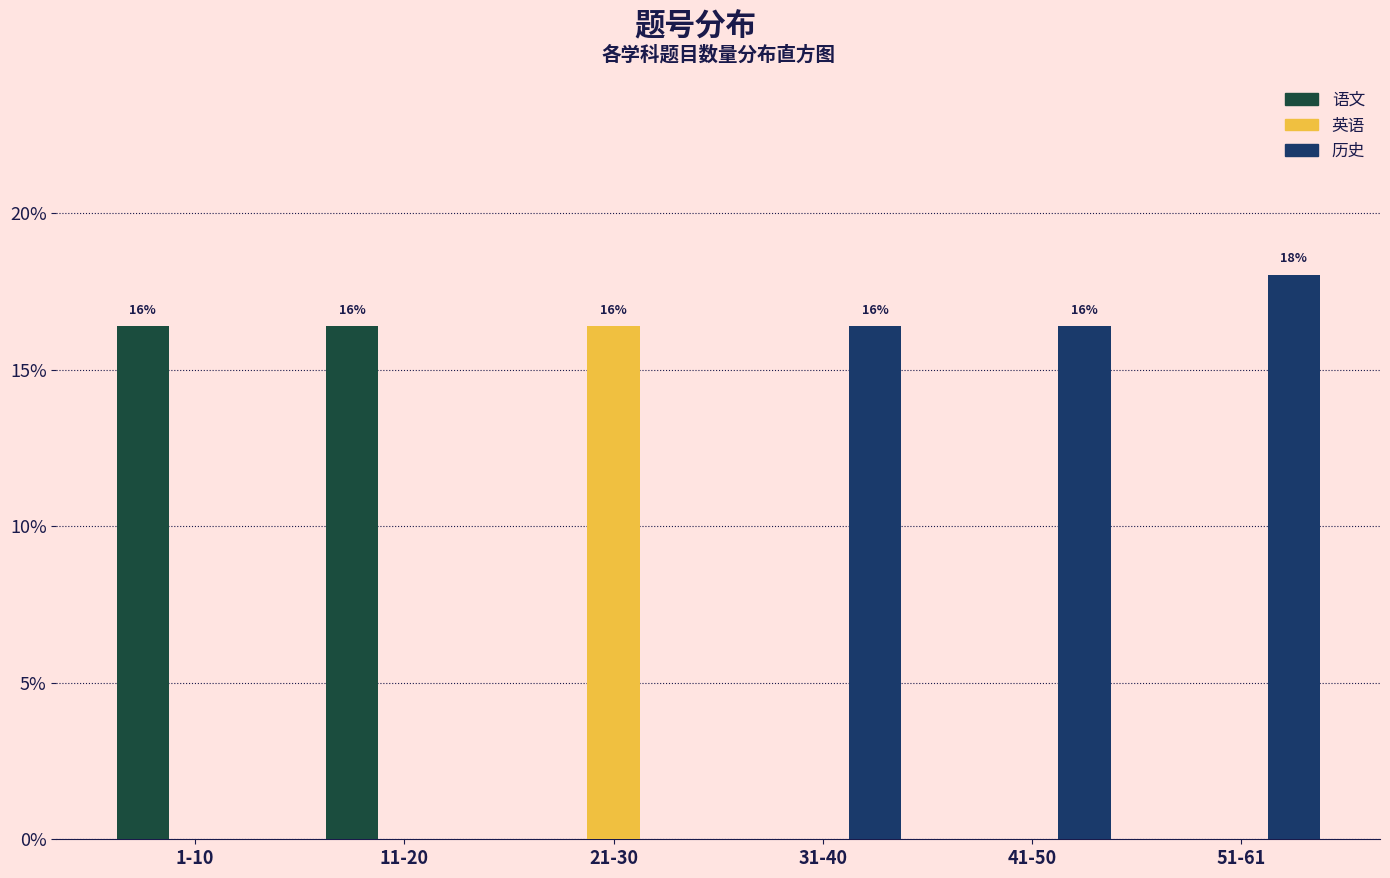

Reading left to right, list all the values displayed in this chart.

语文: 1-10=16.4	11-20=16.4	21-30=0.0	31-40=0.0	41-50=0.0	51-61=0.0
英语: 1-10=0.0	11-20=0.0	21-30=16.4	31-40=0.0	41-50=0.0	51-61=0.0
历史: 1-10=0.0	11-20=0.0	21-30=0.0	31-40=16.4	41-50=16.4	51-61=18.0